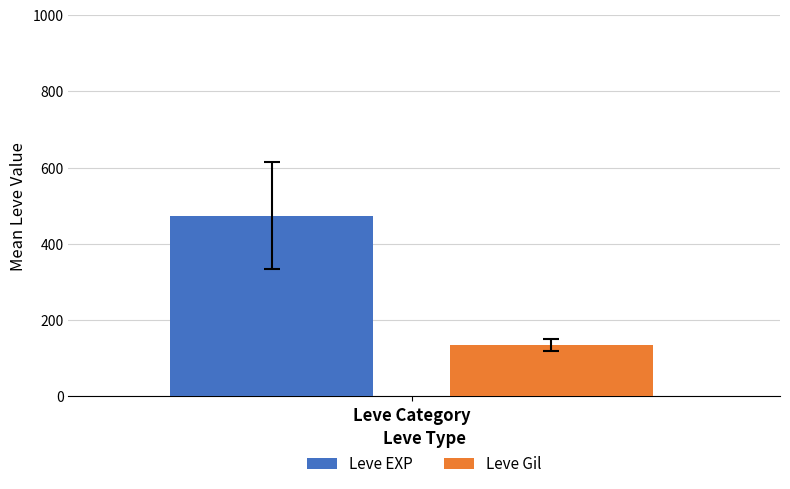

What is the difference between the highest and lowest values at Leve Category?

338.5